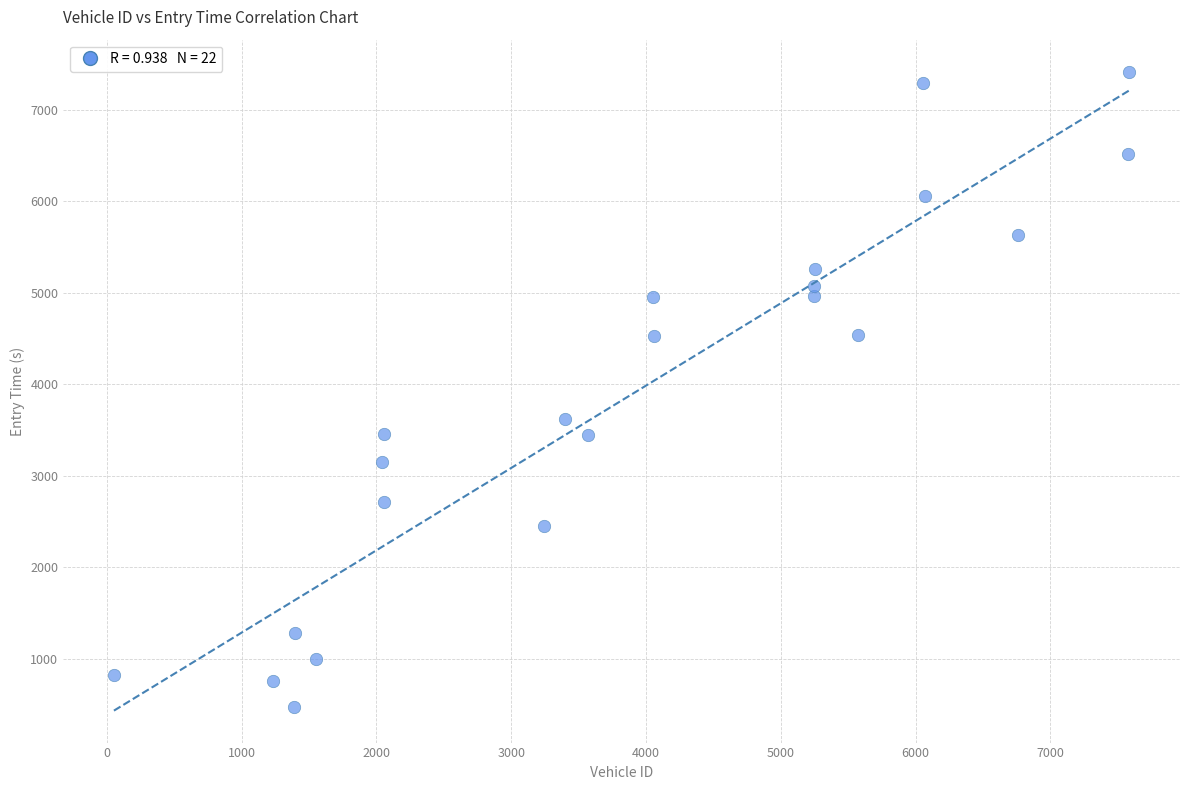

What is the range of Y values (max minus min)?

6948.0